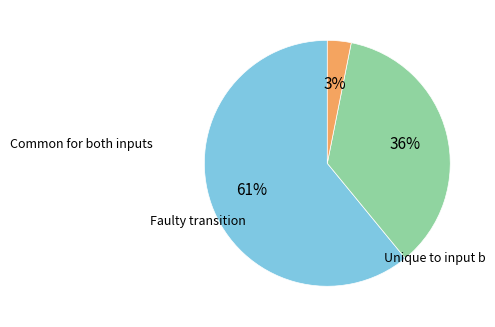

To the nearest percent, what is the difference between the largest and smallest slice percentages?

58%